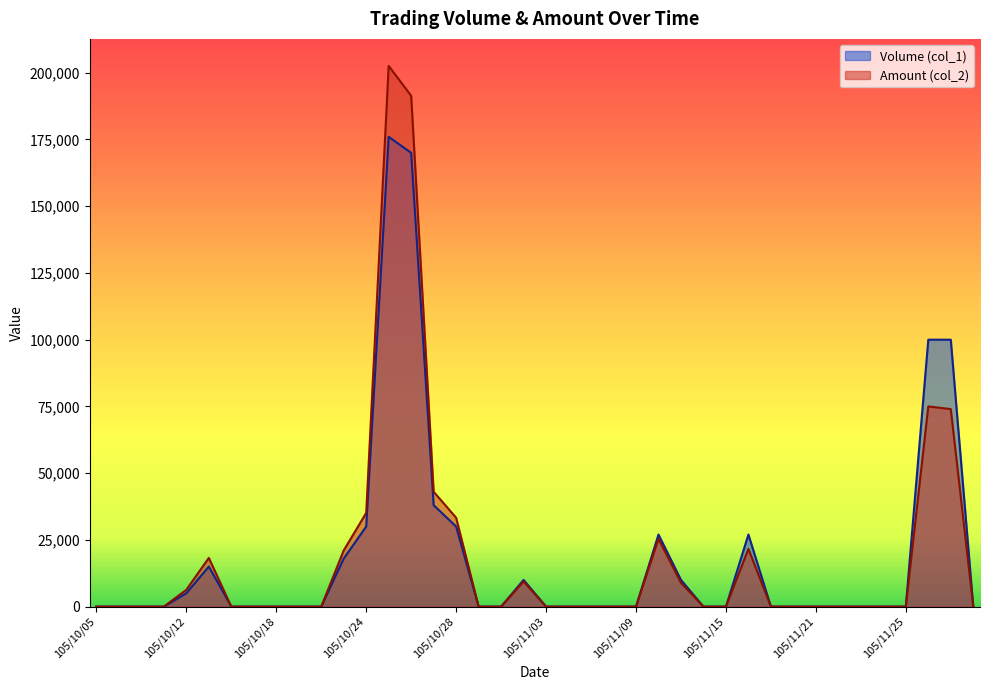

True or false: Volume (col_1) and Amount (col_2) intersect in this chart.

False